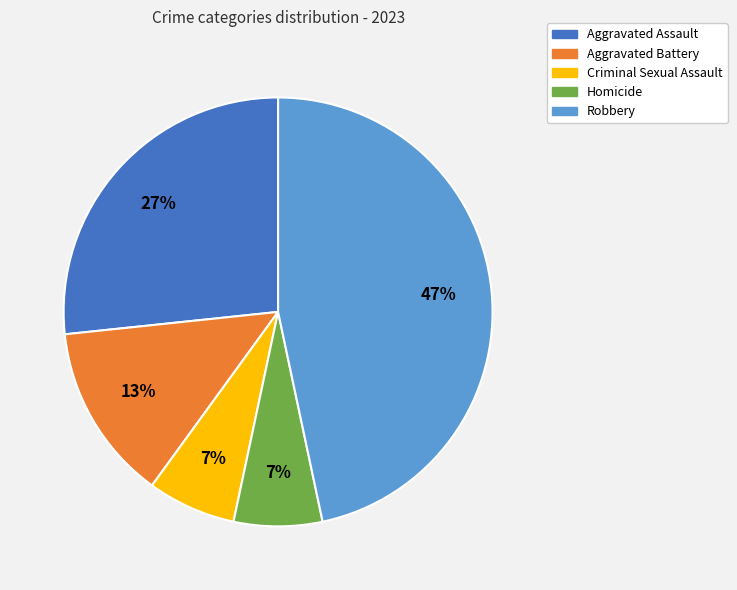

What percentage is the Criminal Sexual Assault slice, to the nearest percent?

7%